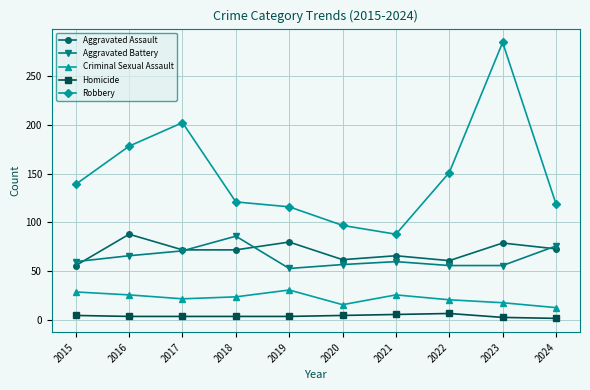

Where is the first local maximum for Robbery?

2017